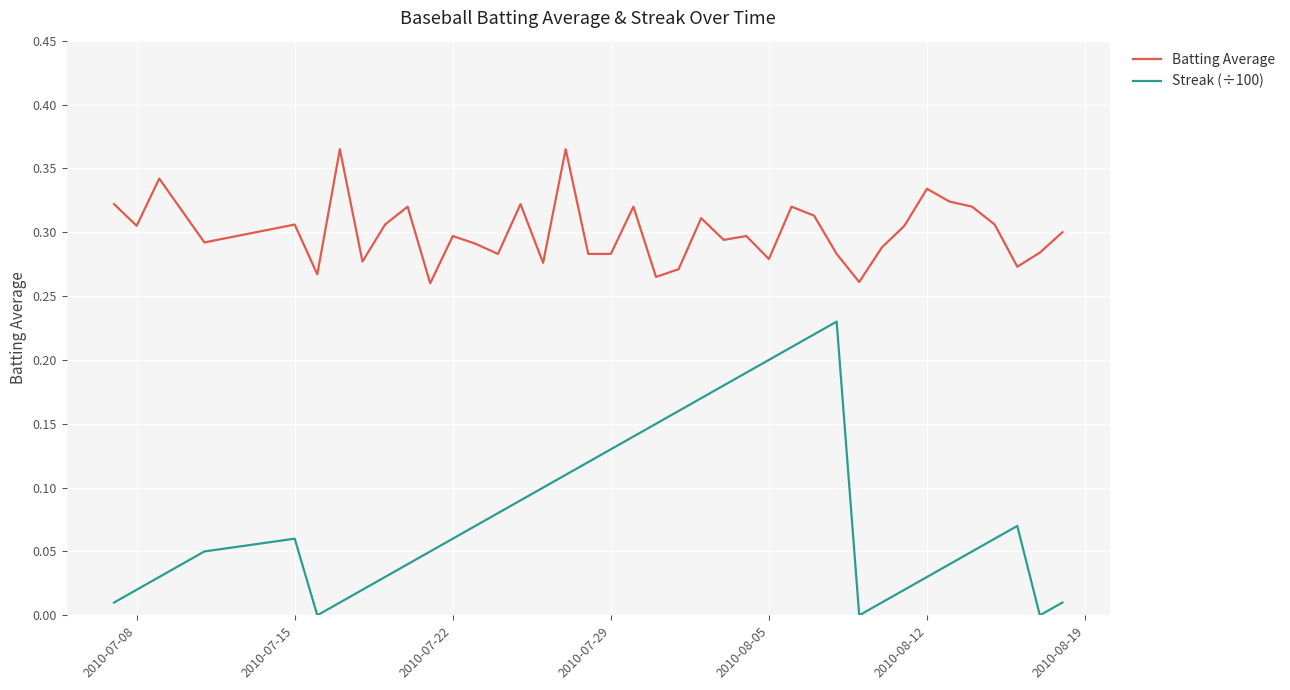

Rank the series by their average value, from lowest to highest.

Streak (÷100), Batting Average